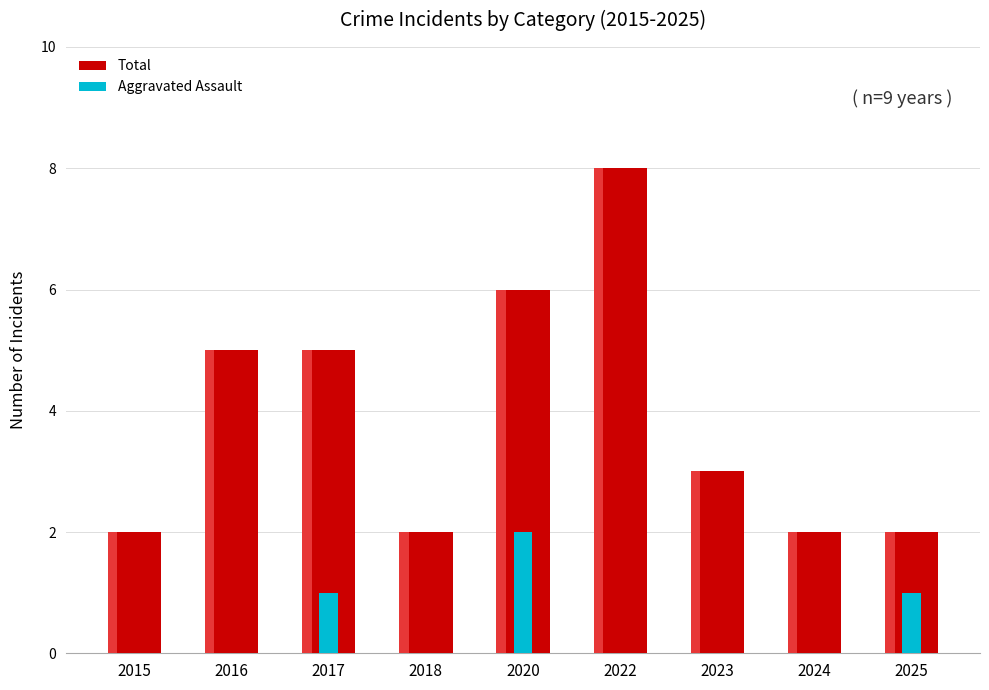

Which series has the widest spread of values?

Total